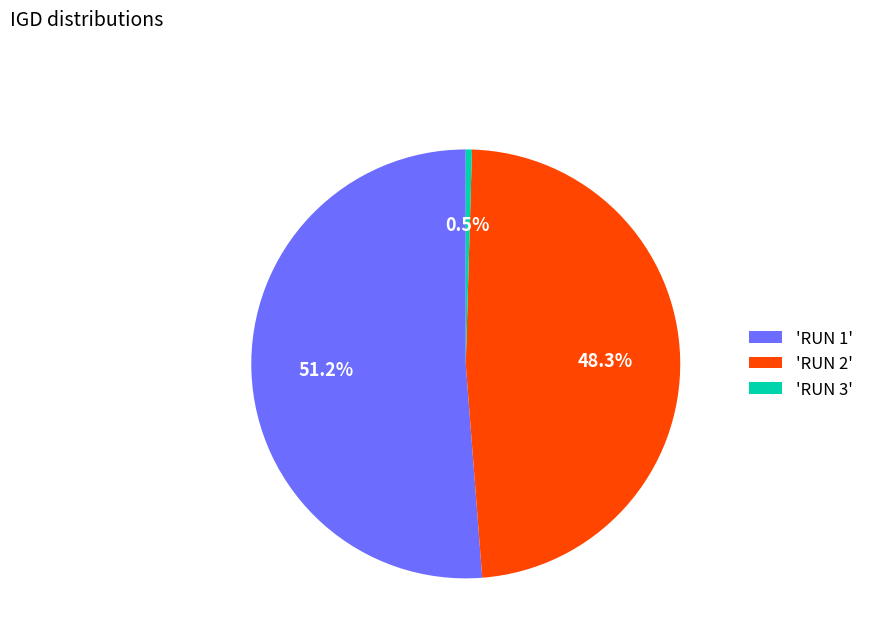

What is the total percentage of 'RUN 1' and 'RUN 2'?

99.5%